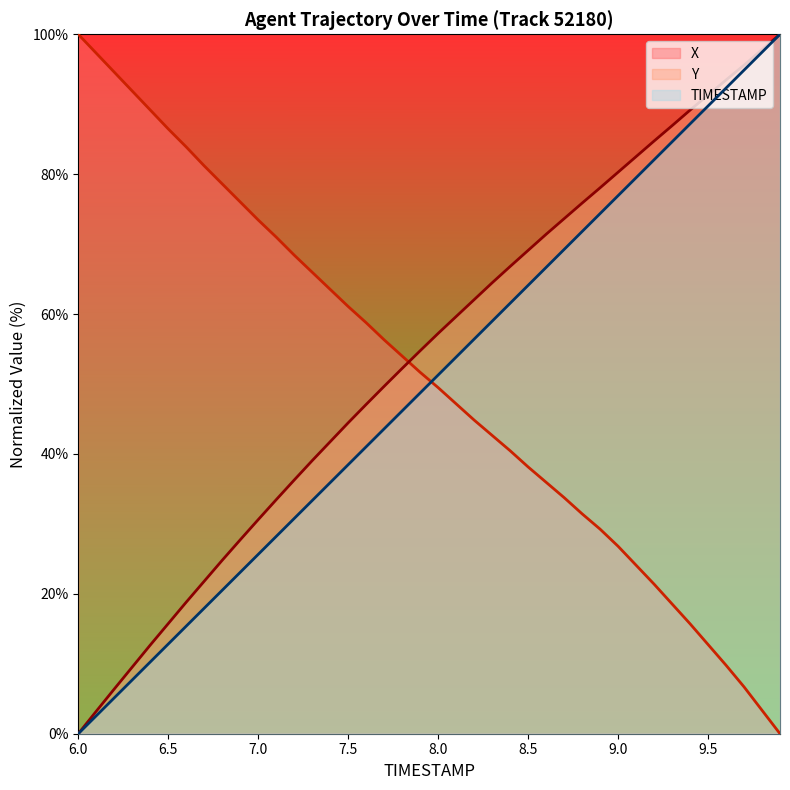

Which series has the largest total across all categories?

Y